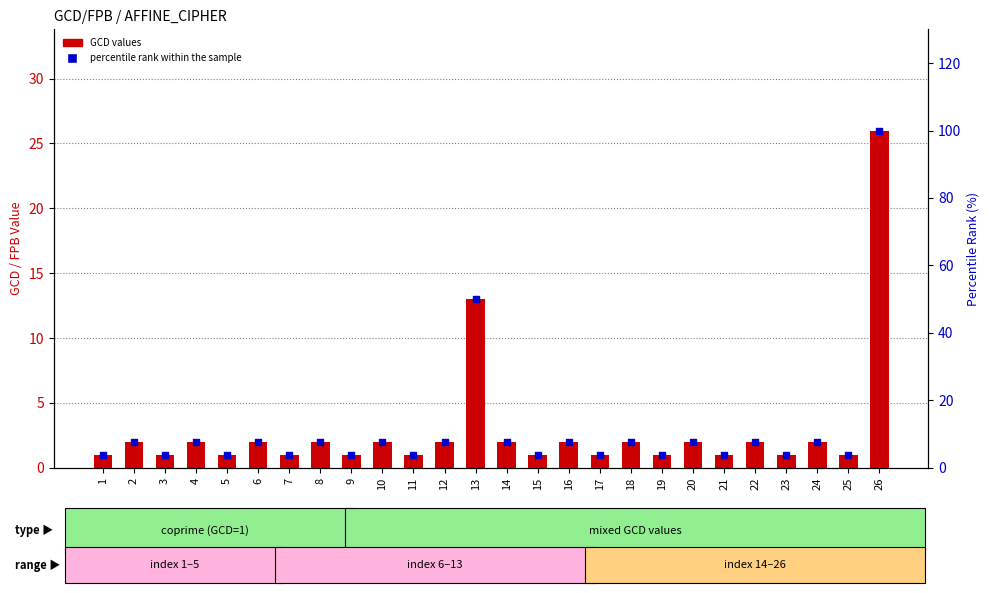

What is the total value across all series at 25?

4.8